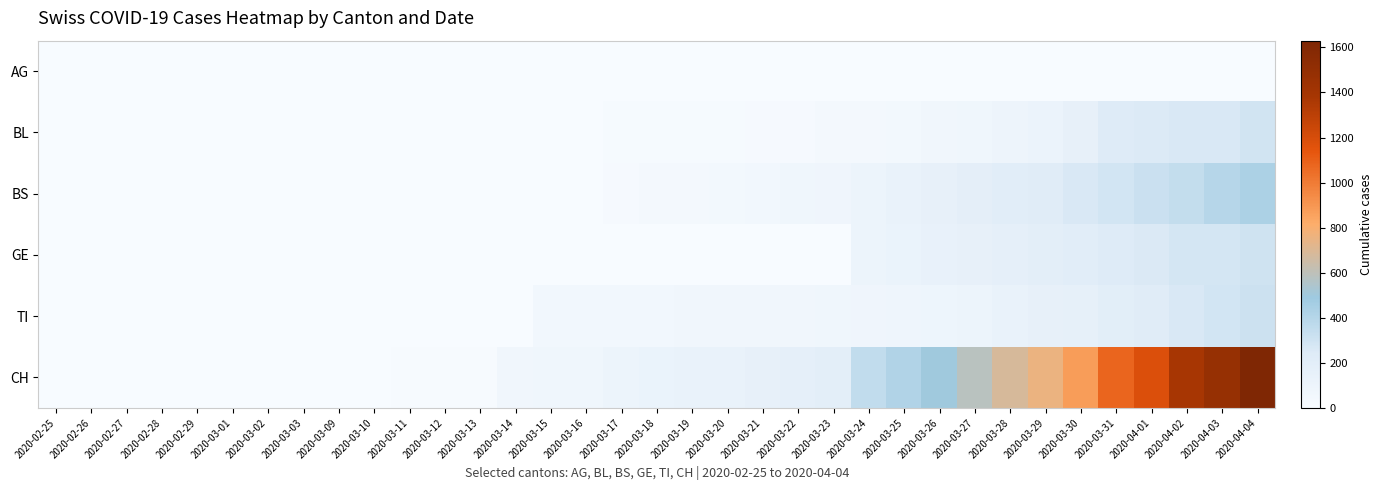

Count the number of data series in this chart.

6